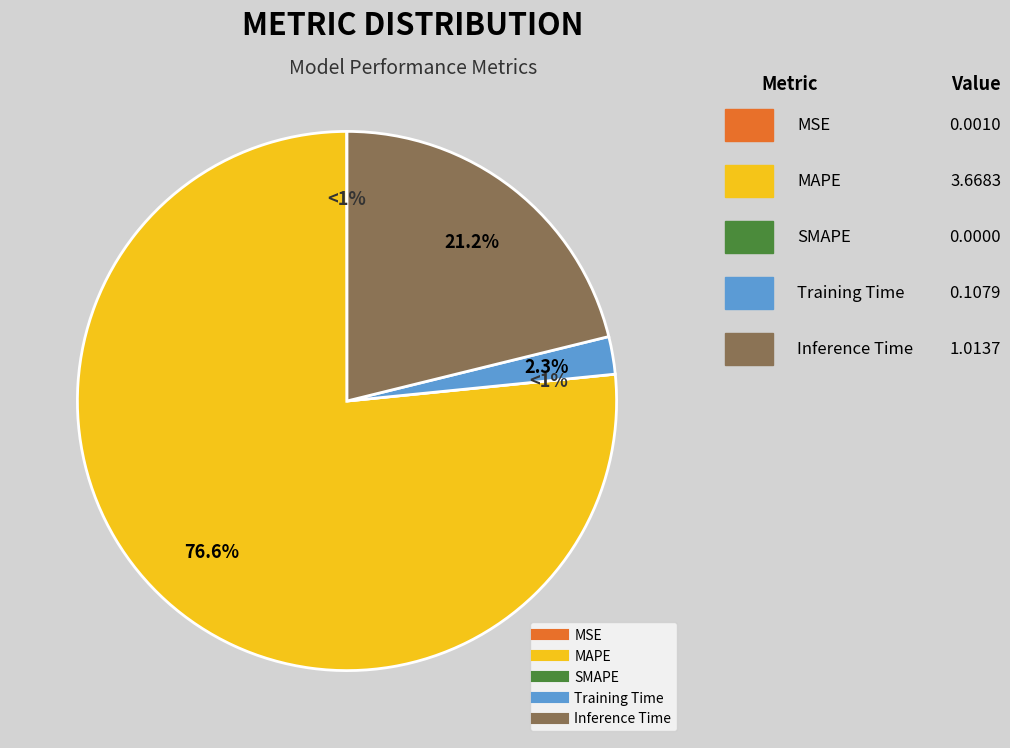

What percentage do MAPE and SMAPE together represent?

76.6%